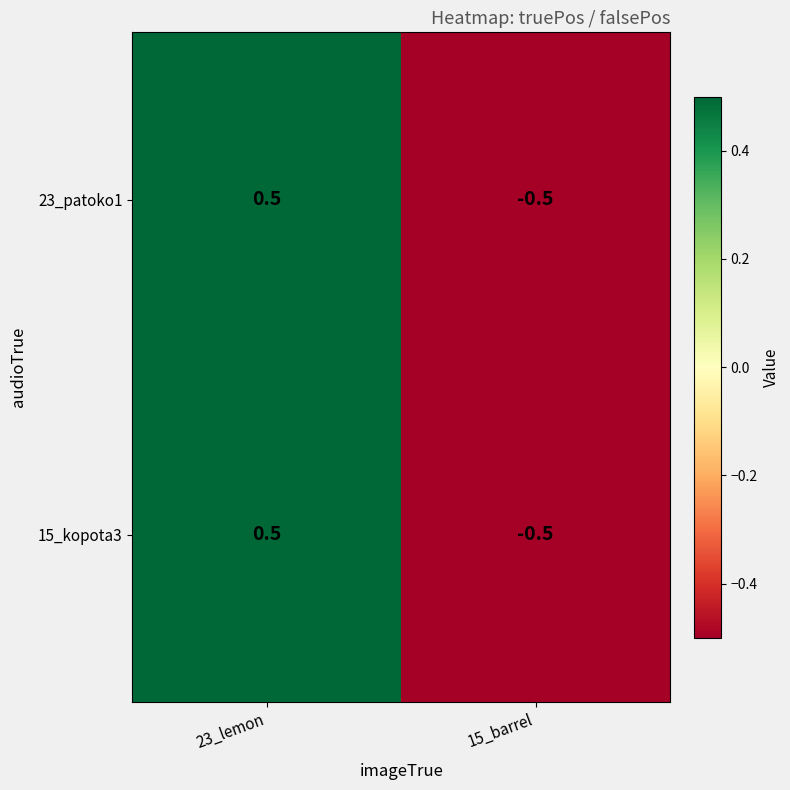

At which category does the chart reach its minimum across all series?

15_barrel